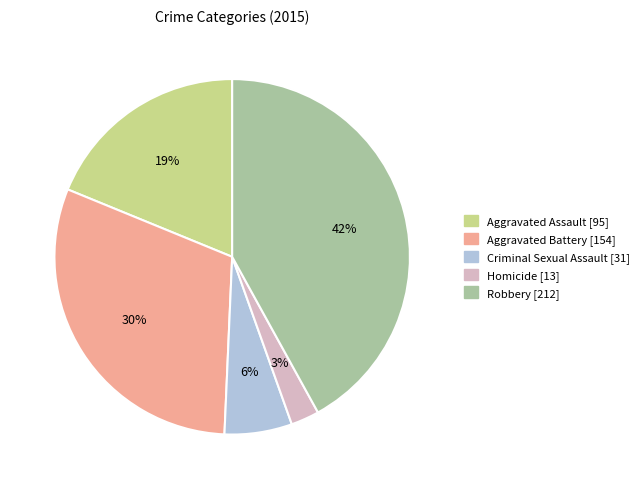

How many slices are in this pie chart?

5